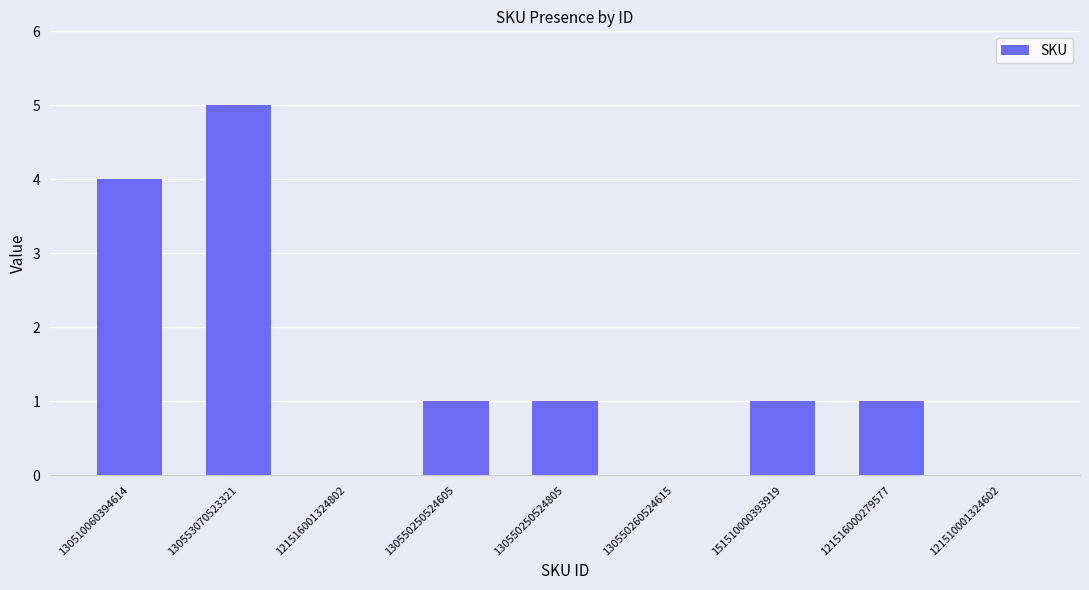

Reading right to left, transcribe all the data shown in this chart.

121510001324602=0	121516000279577=1	151510000393919=1	130550260524615=0	130550250524805=1	130550250524605=1	121516001324802=0	130553070523321=5	130510060394614=4